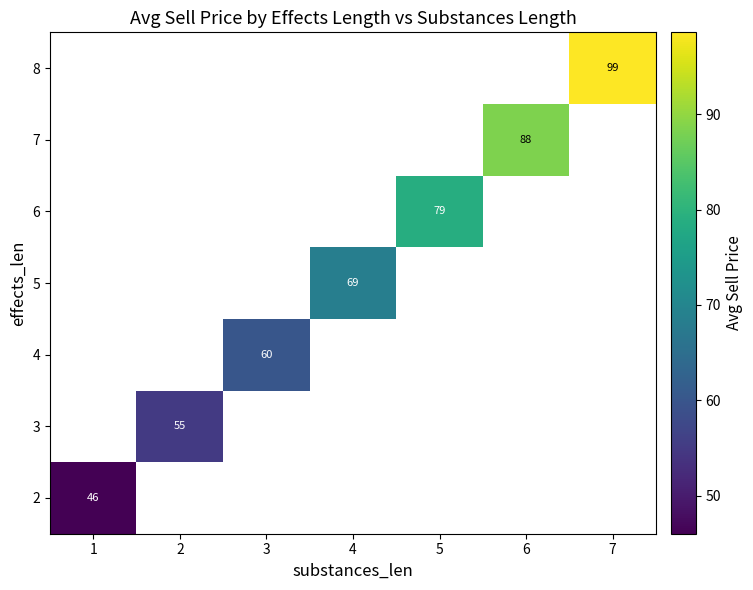

True or false: 4 has a value of 60 at 3.

True